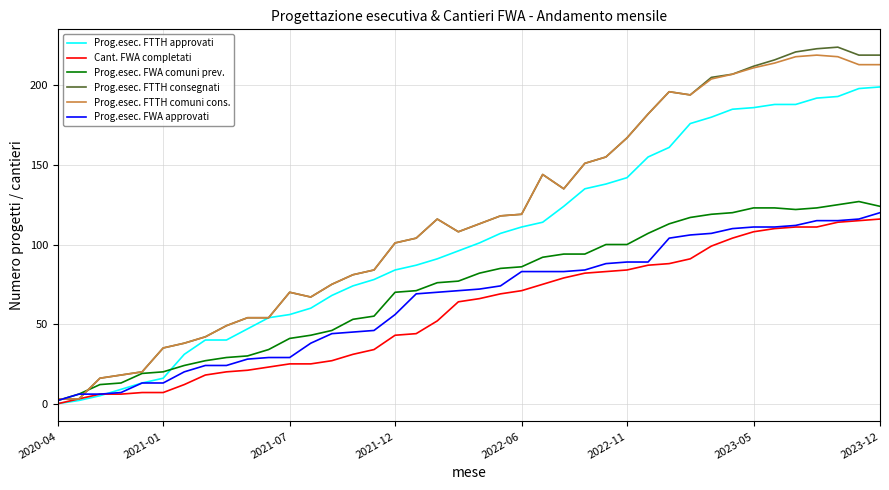

What is the highest value of the Prog.esec. FTTH consegnati series?

224